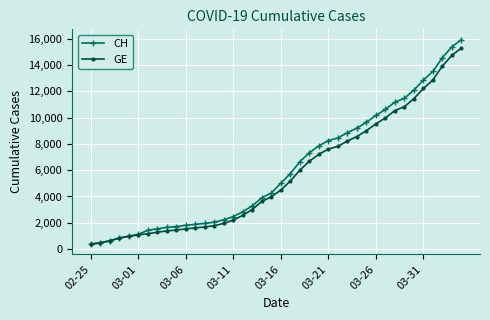

What is the highest value of the CH series?

15926